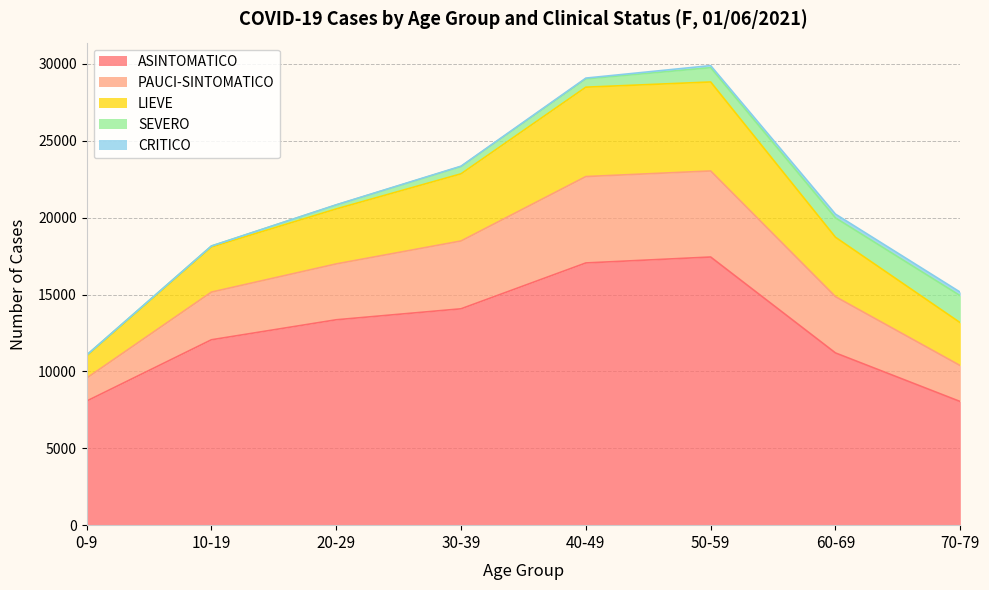

At which label is ASINTOMATICO closest to 12741?

20-29